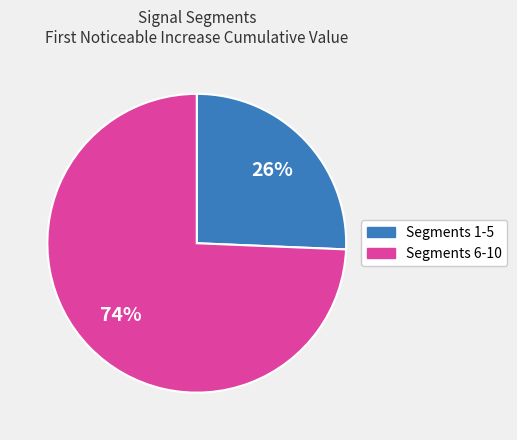

Does any single category account for the majority?

Yes